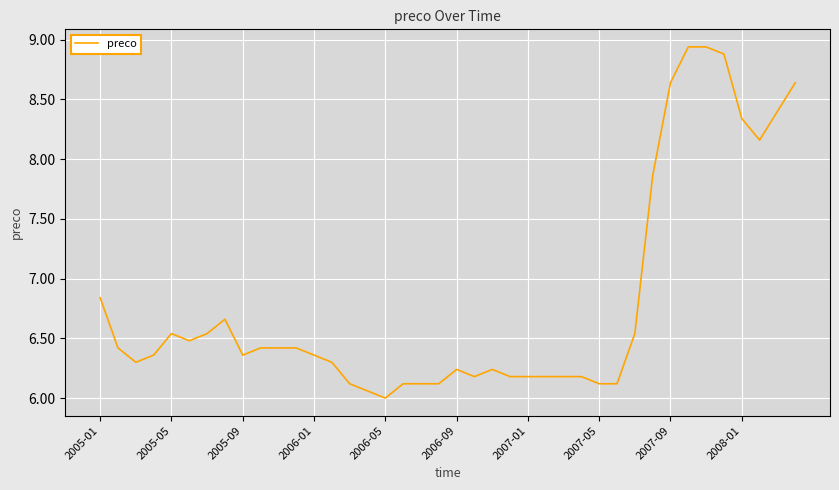

What is the sum of all values?

272.1